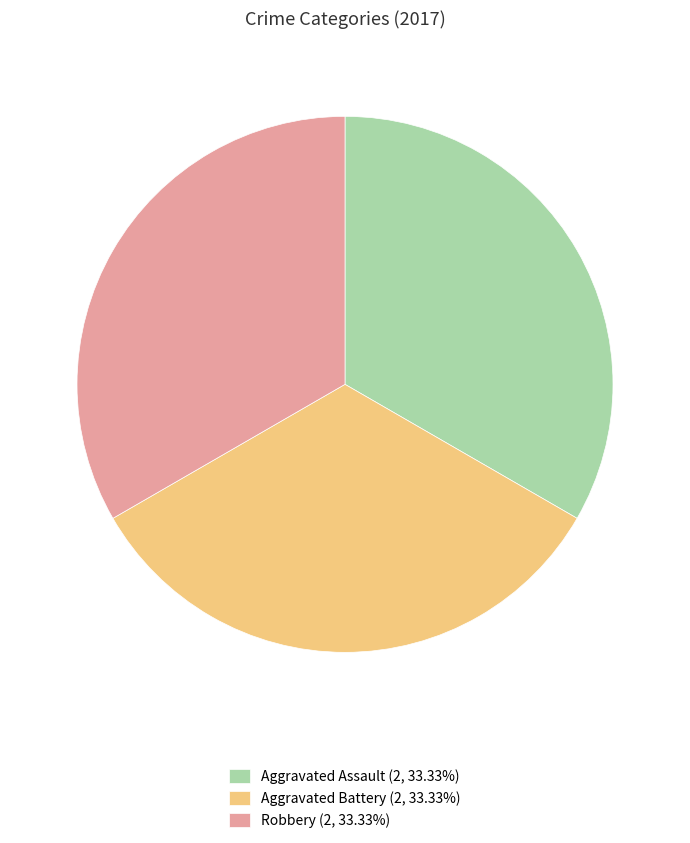

Is the sum of Robbery (2, 33.33%) and Aggravated Assault (2, 33.33%) greater than half?

Yes